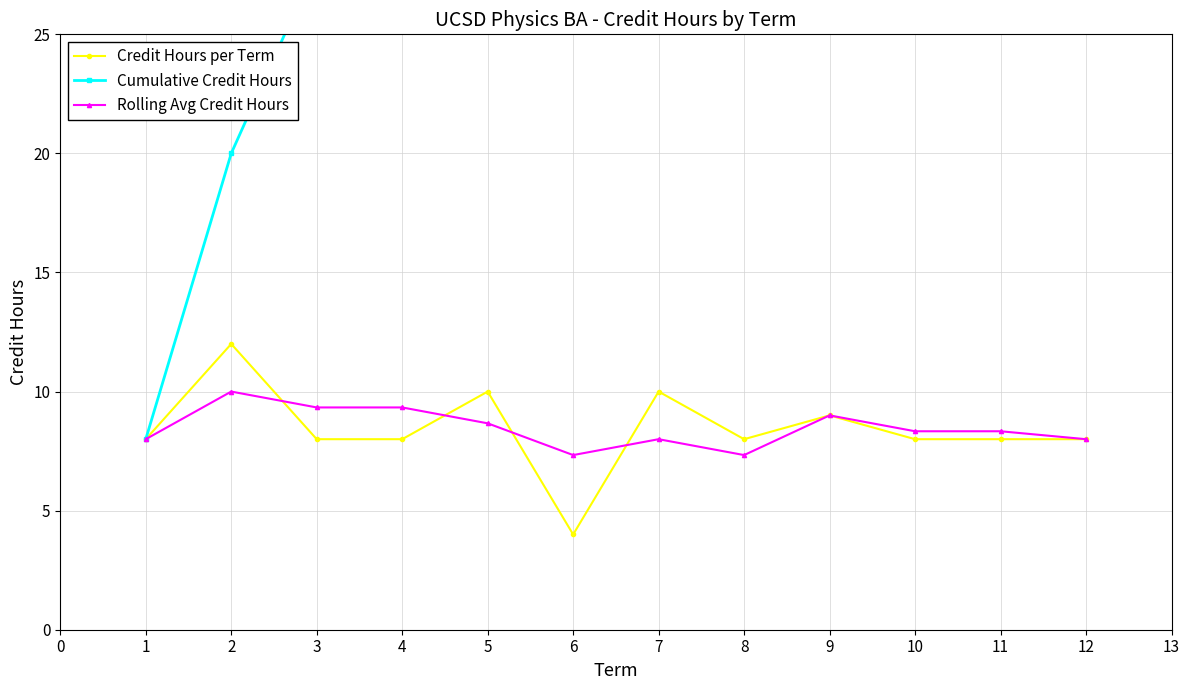

Which series has the largest total across all categories?

Cumulative Credit Hours